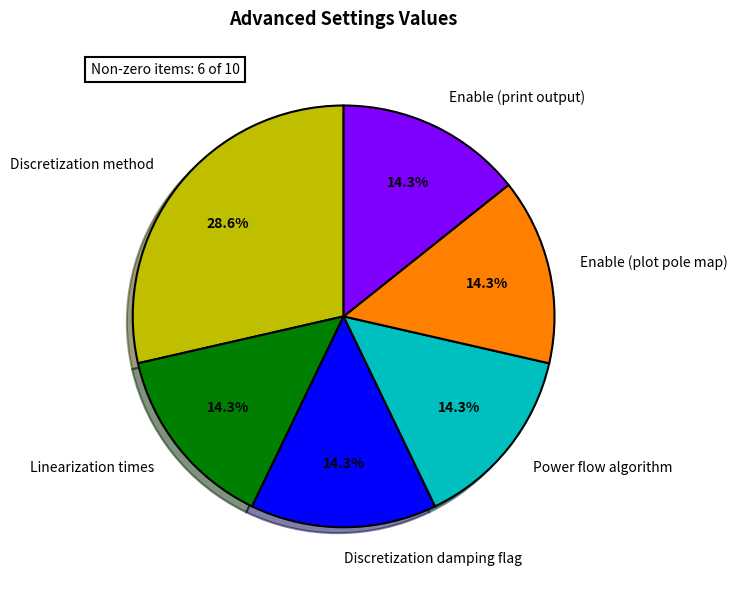

To the nearest percent, what is the average slice percentage?

17%